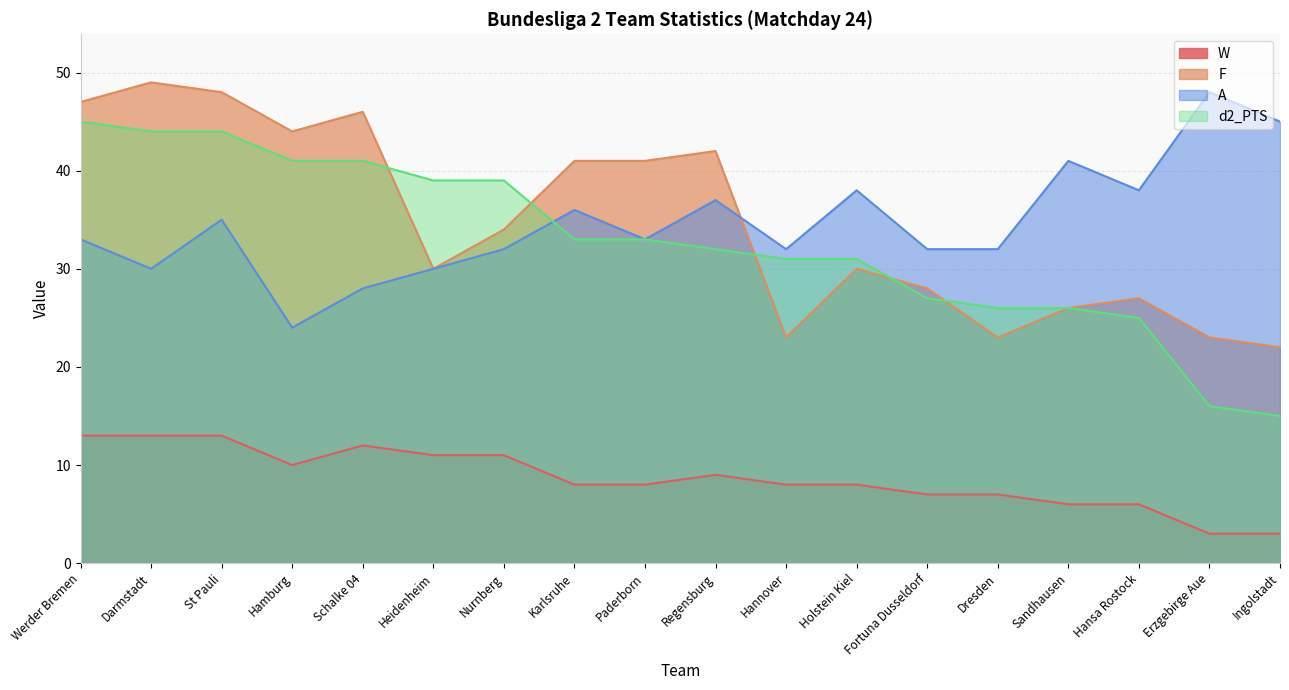

At which label does A reach its minimum?

Hamburg